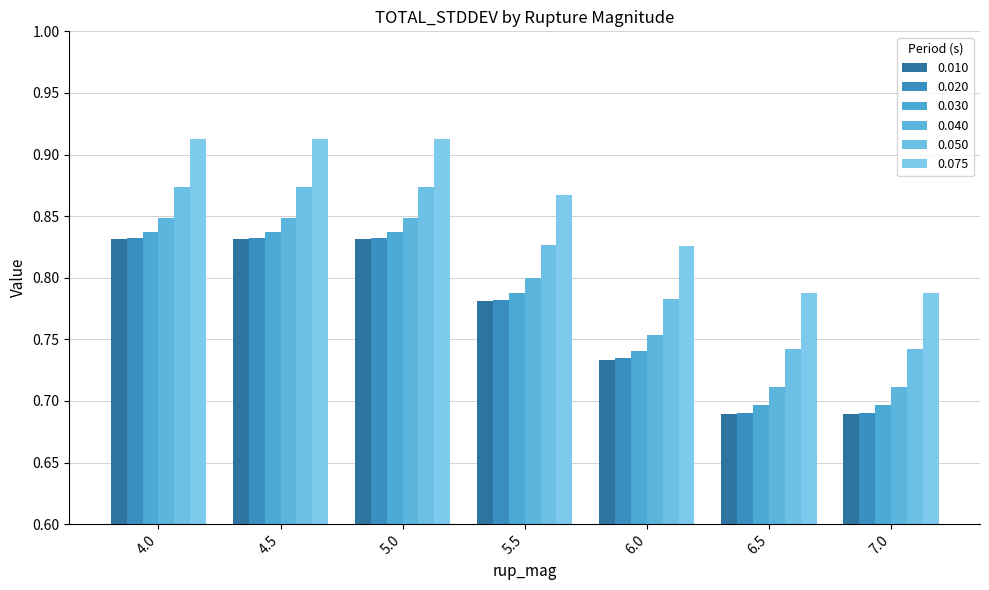

Which has a higher value, 4.0 or 5.5?

4.0